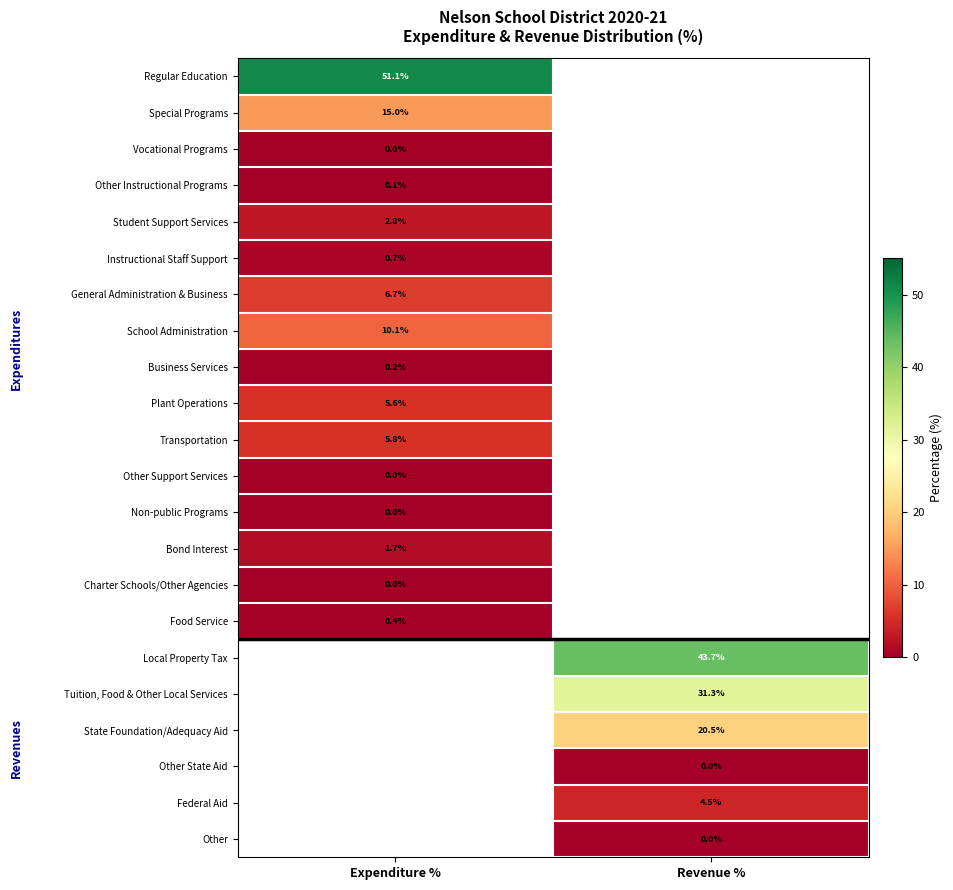

Count the number of categories in the chart.

2